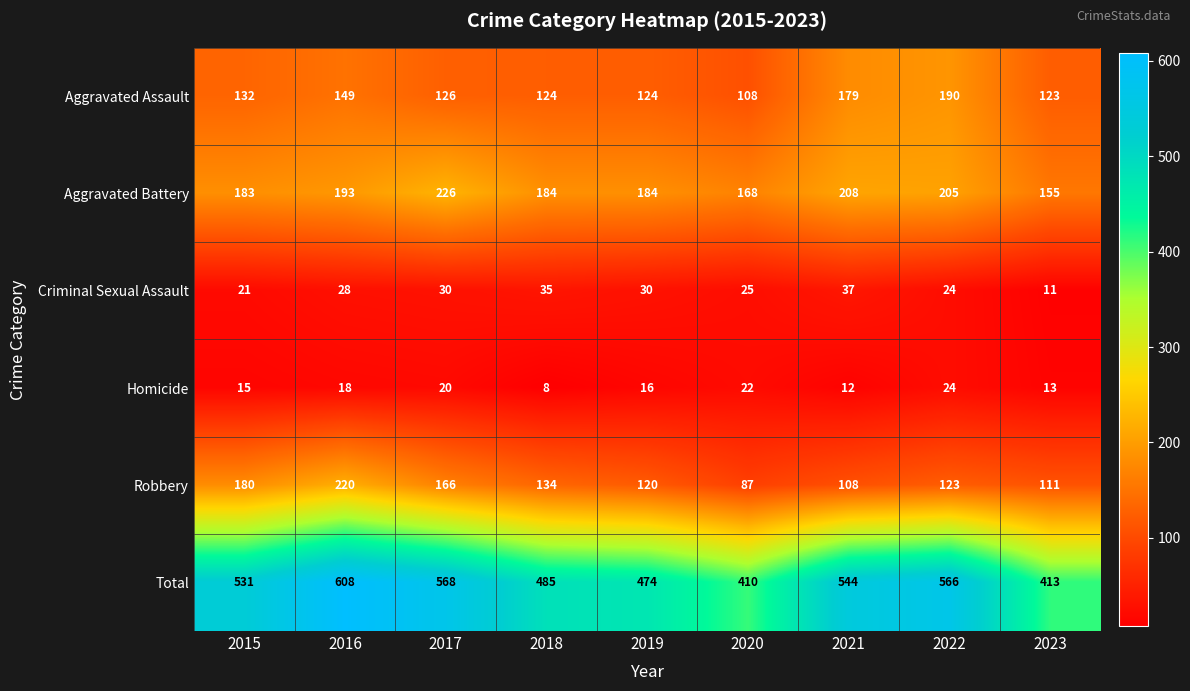

At how many categories does at least one series exceed 228?

9